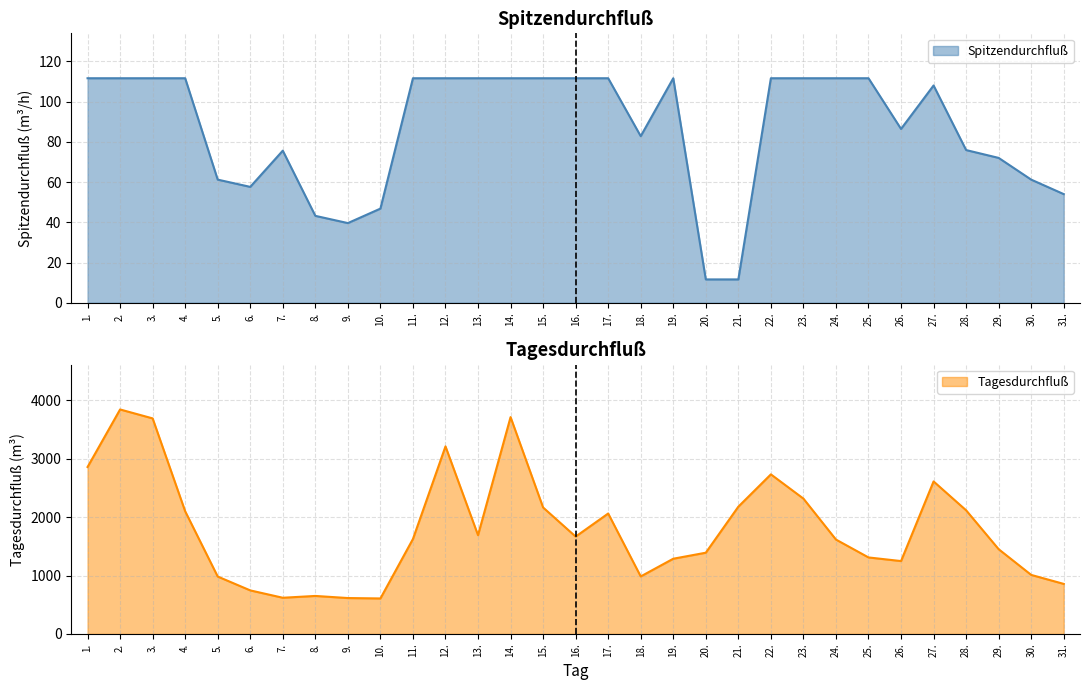

At which category is the sum across all series the highest?

2.